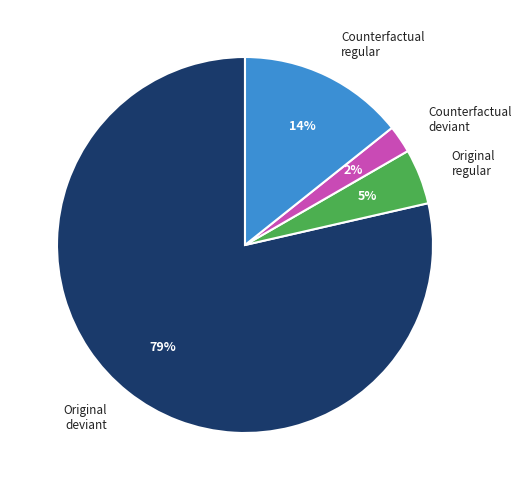

Is it true that Counterfactual deviant is 2% of the pie?

True